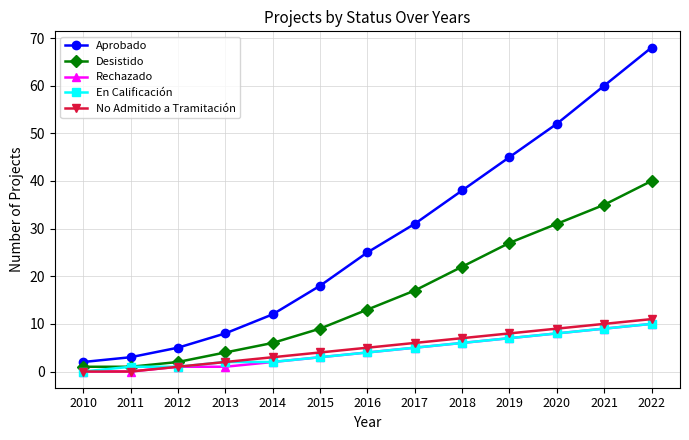

What is the highest value of the Rechazado series?

10